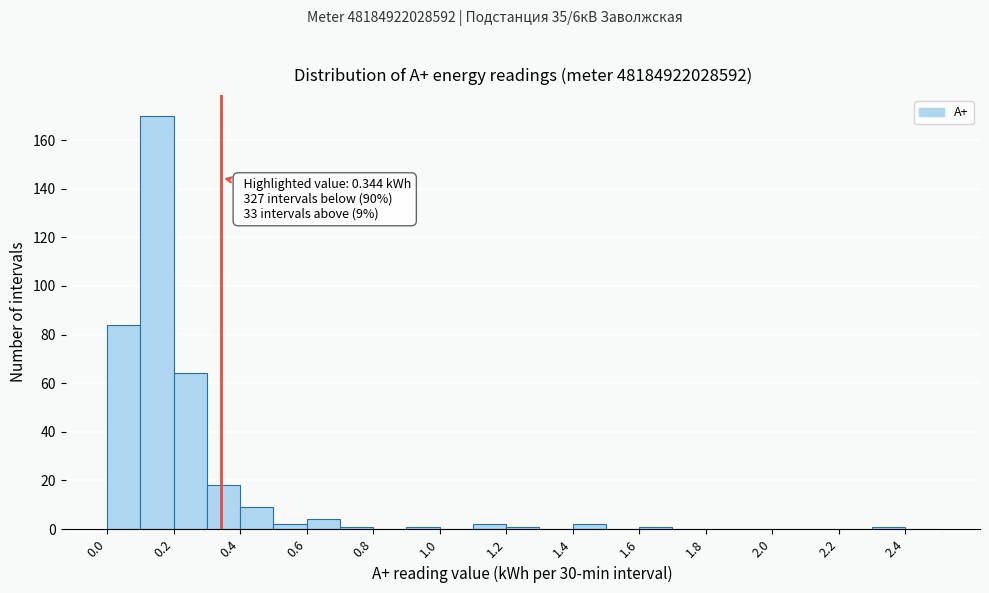

Which range on the x-axis has the tallest bar?

0.1 to 0.2